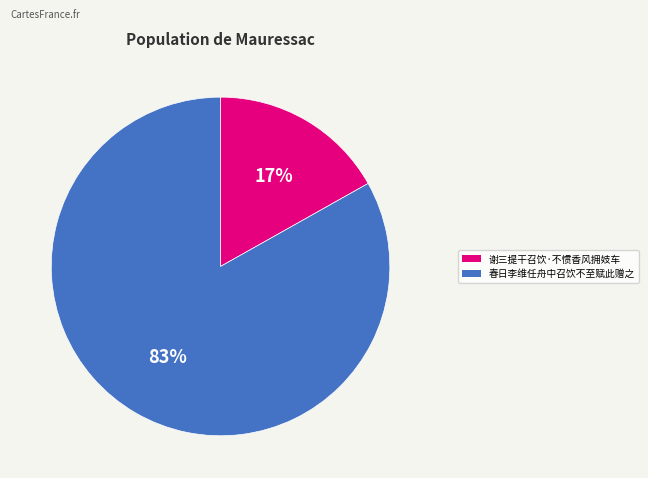

Count the number of slices in the pie.

2